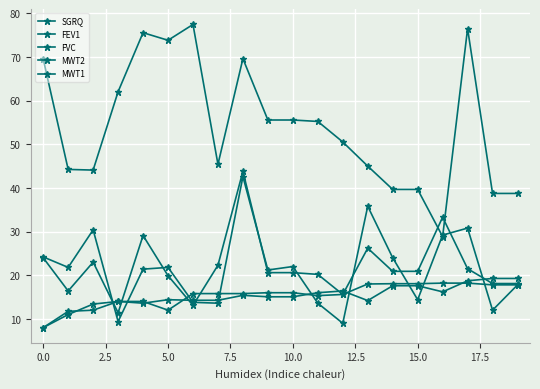

Reading left to right, transcribe all the data shown in this chart.

SGRQ: 69.5	44.2	44.1	62.0	75.6	73.8	77.4	45.4	69.6	55.6	55.6	55.2	50.5	45.0	39.7	39.7	28.9	76.5	38.7	38.7
FEV1: 24.2	21.8	30.4	9.4	21.4	21.8	13.8	13.6	42.6	21.2	22.0	13.6	9.0	35.8	24.0	14.4	29.2	30.8	12.0	17.8
FVC: 24.0	16.4	23.0	11.4	29.1	19.9	13.1	22.3	43.8	20.6	20.6	20.2	15.6	26.2	20.9	20.9	33.3	21.5	18.1	18.1
MWT2: 8.0	11.7	12.0	14.0	14.0	12.0	15.8	15.8	15.8	16.0	16.0	15.3	15.6	18.0	18.1	18.1	18.2	18.2	17.8	17.8
MWT1: 8.0	11.0	13.4	14.0	13.6	14.4	14.3	14.3	15.4	15.1	15.1	16.0	16.4	14.2	17.6	17.6	16.2	18.7	19.3	19.3